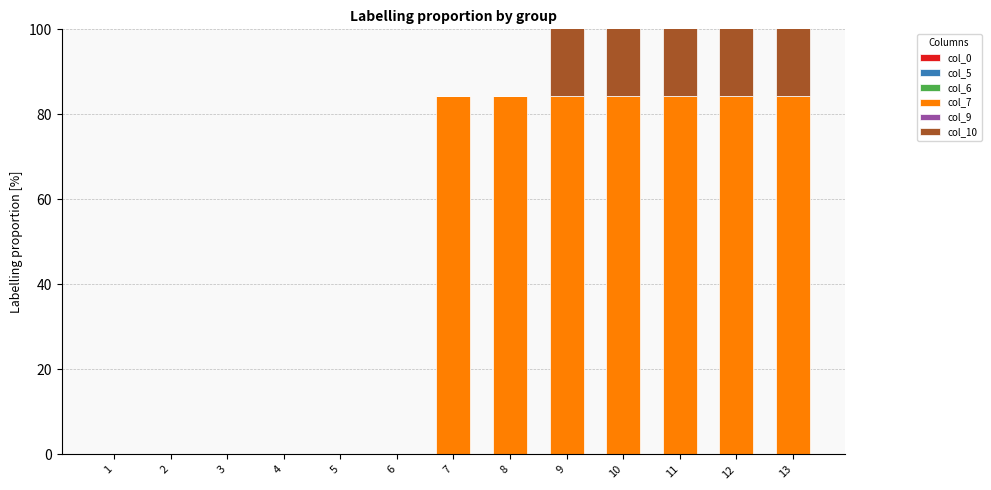

Reading left to right, transcribe all the data shown in this chart.

col_0: 0.0	0.0	0.0	0.0	0.0	0.0	0.0	0.0	0.0	0.0	0.0	0.0	0.0
col_5: 0.0	0.0	0.0	0.0	0.0	0.0	0.0	0.0	0.0	0.0	0.0	0.0	0.0
col_6: 0.0	0.0	0.0	0.0	0.0	0.0	0.0	0.0	0.0	0.0	0.0	0.0	0.0
col_7: 0.0	0.0	0.0	0.0	0.0	0.0	84.3	84.3	84.3	84.3	84.3	84.3	84.3
col_9: 0.0	0.0	0.0	0.0	0.0	0.0	0.0	0.0	0.0	0.0	0.0	0.0	0.0
col_10: 0.0	0.0	0.0	0.0	0.0	0.0	0.0	0.0	99.3	99.3	99.3	99.3	99.3